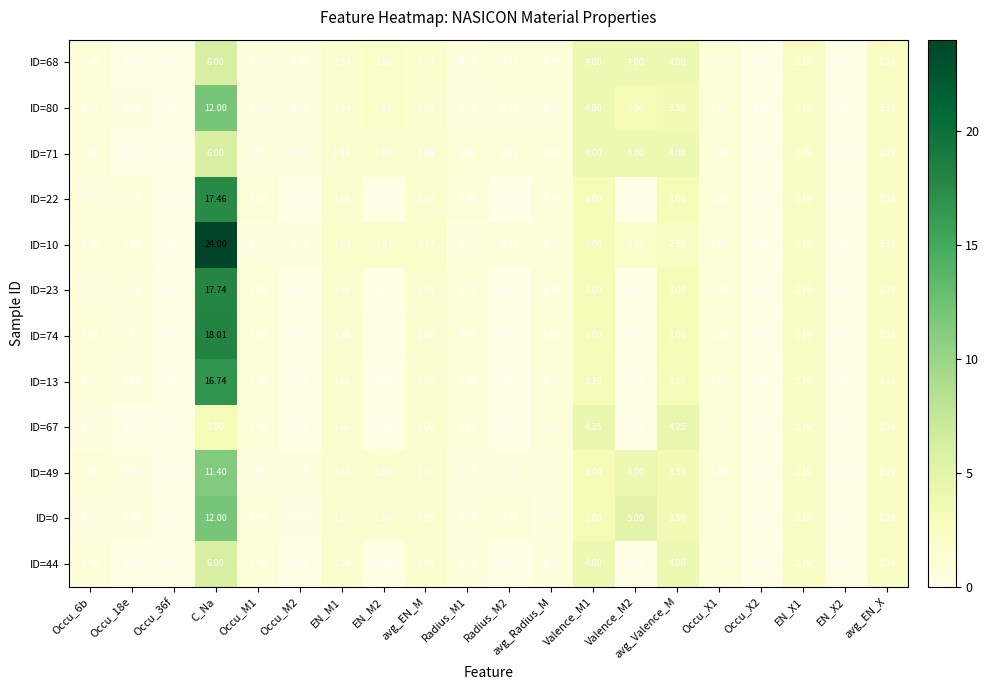

Which category has the highest value in the ID=74 series?

C_Na